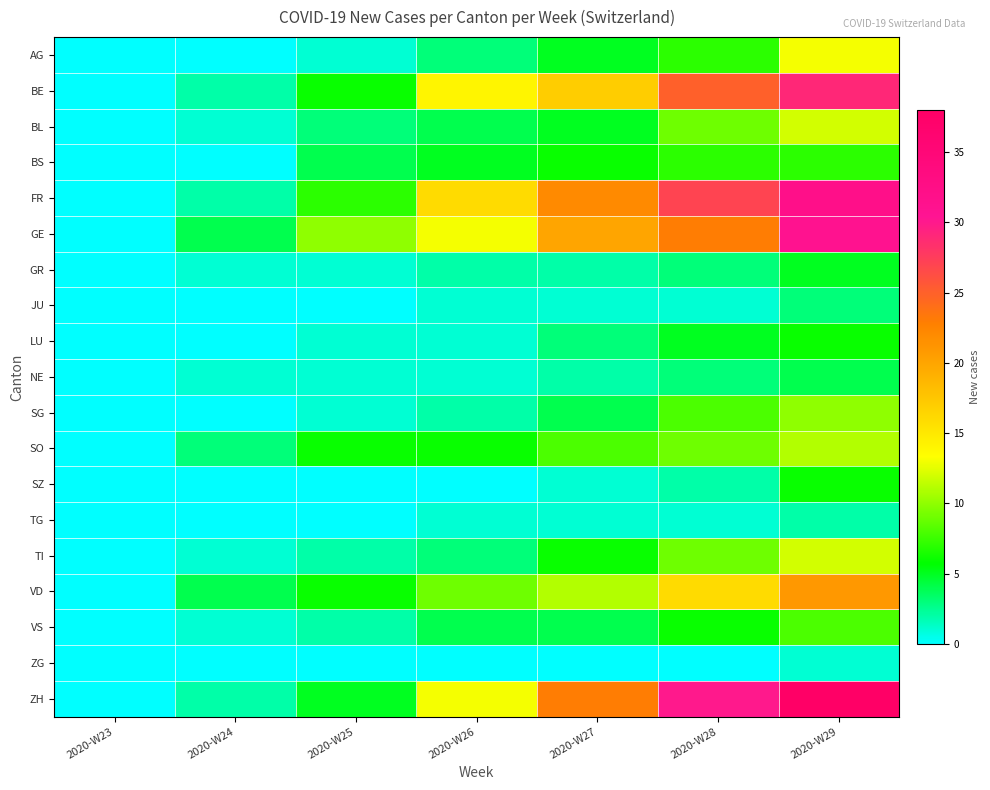

At how many categories does at least one series exceed 24?

2